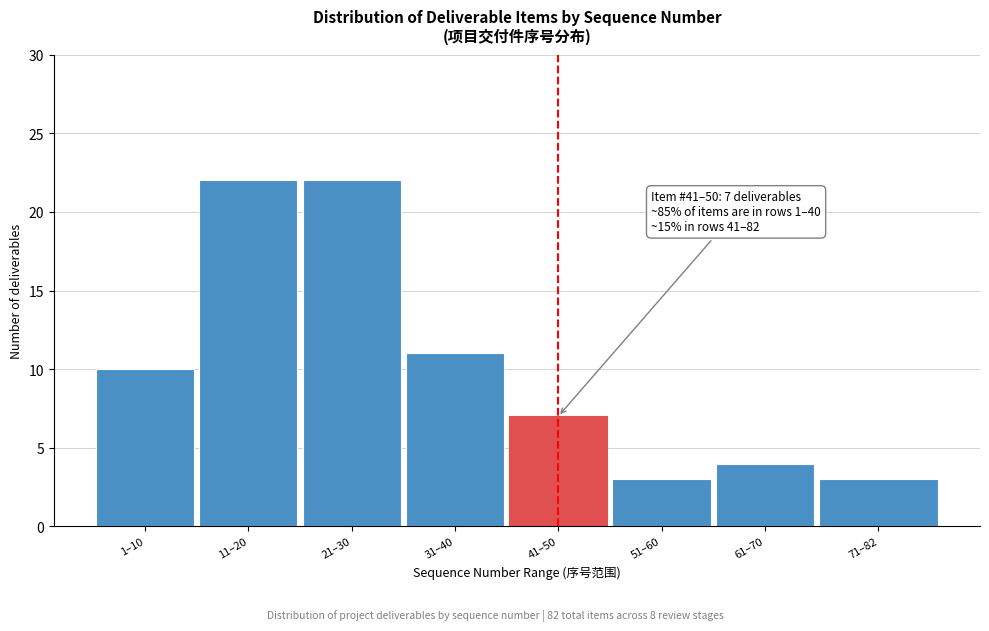

Reading left to right, transcribe all the data shown in this chart.

10	22	22	11	7	3	4	3